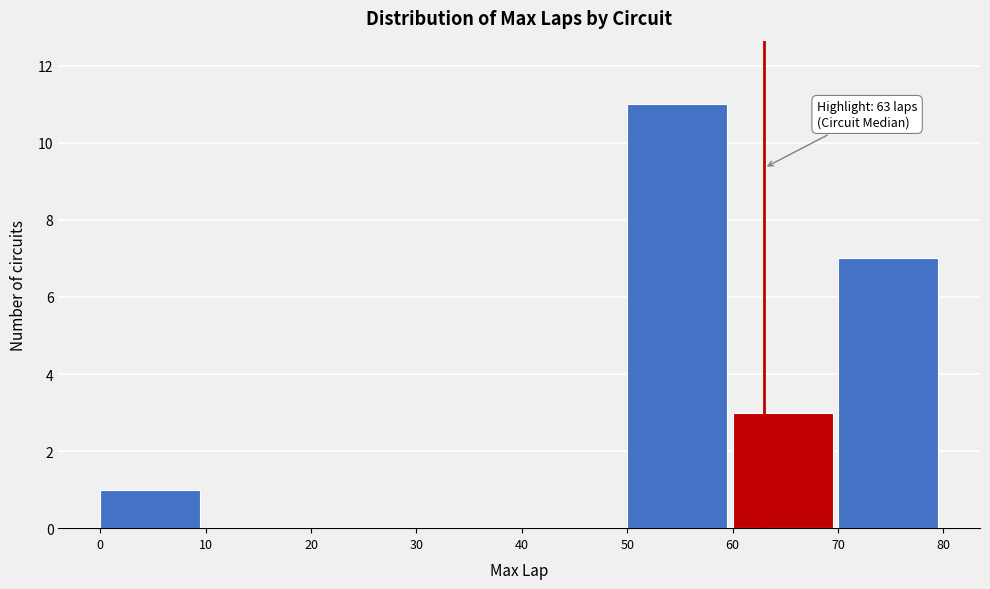

Which range on the x-axis has the tallest bar?

50 to 60